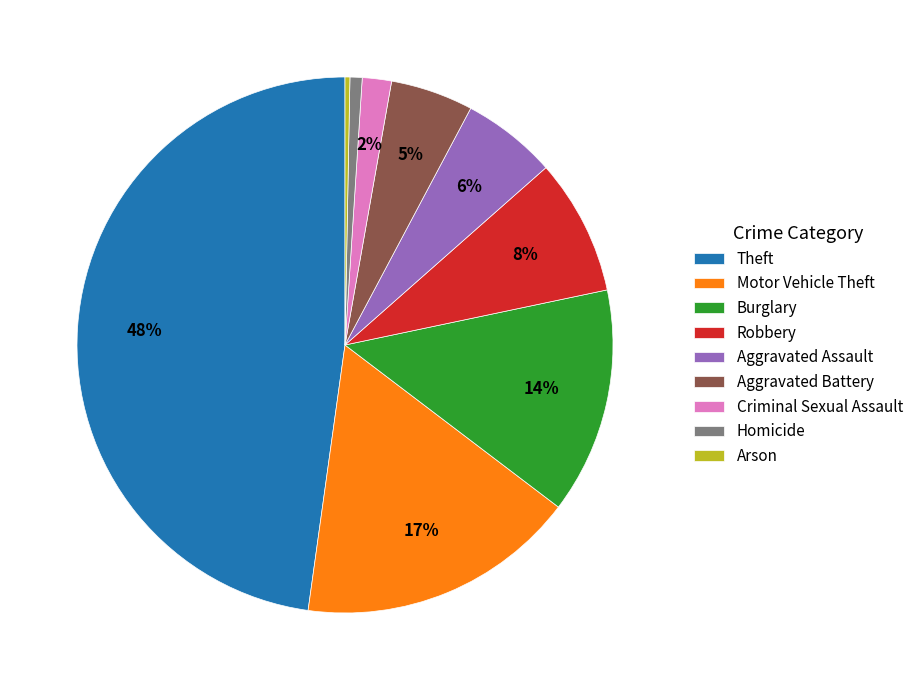

Do Motor Vehicle Theft and Aggravated Assault together represent more than half of the pie?

No